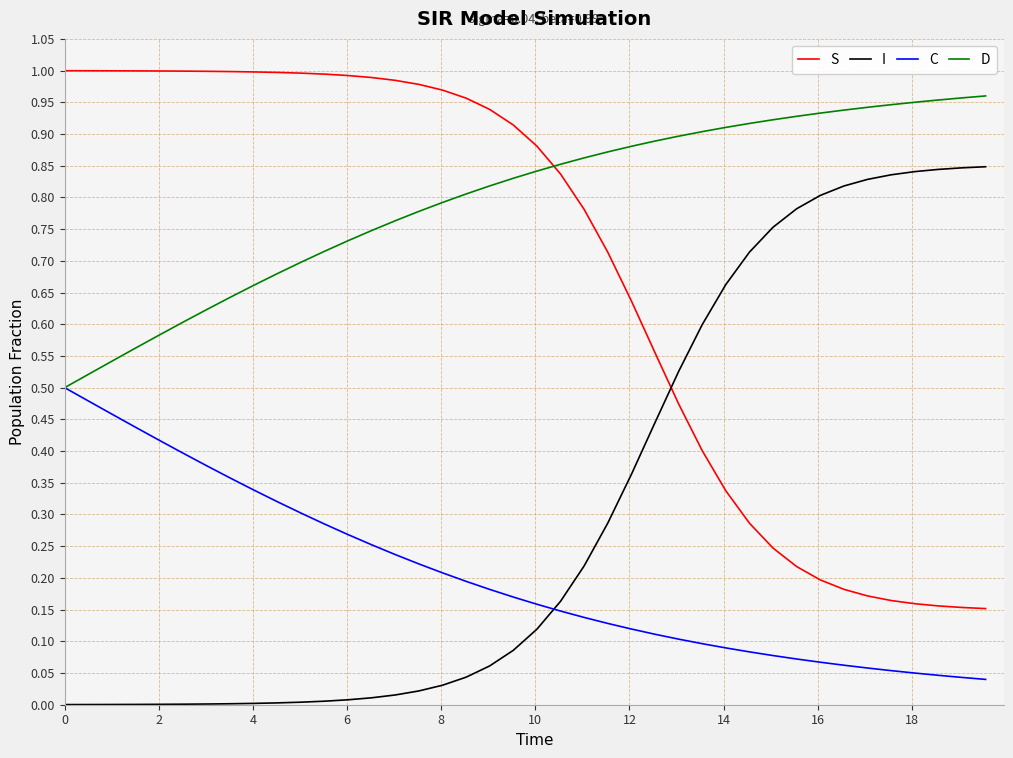

True or false: C and S intersect in this chart.

False